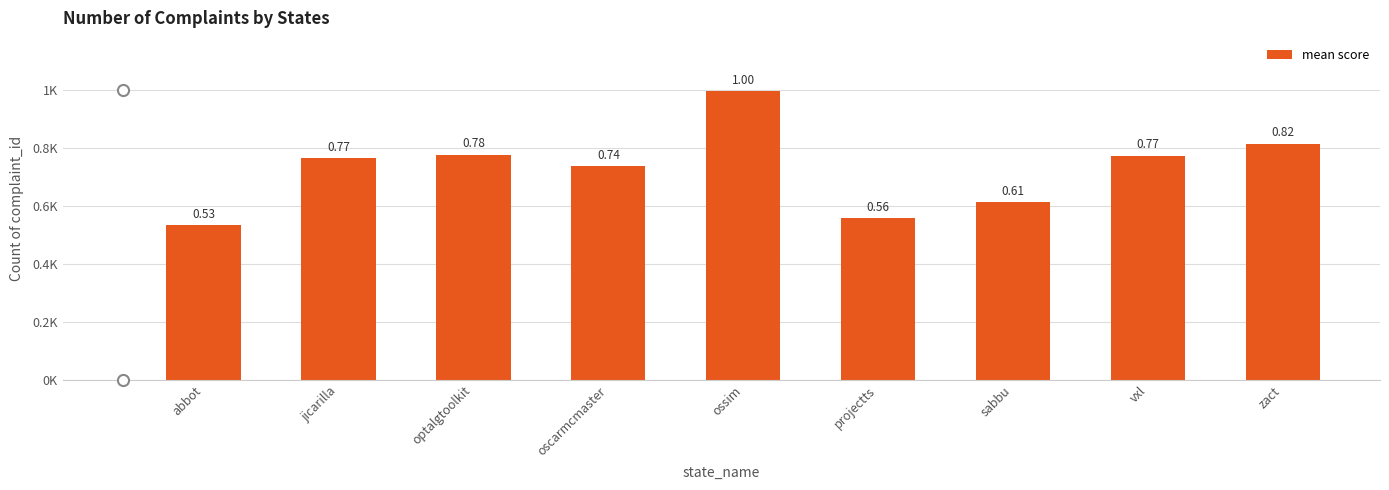

What is the approximate value at projectts?

0.6